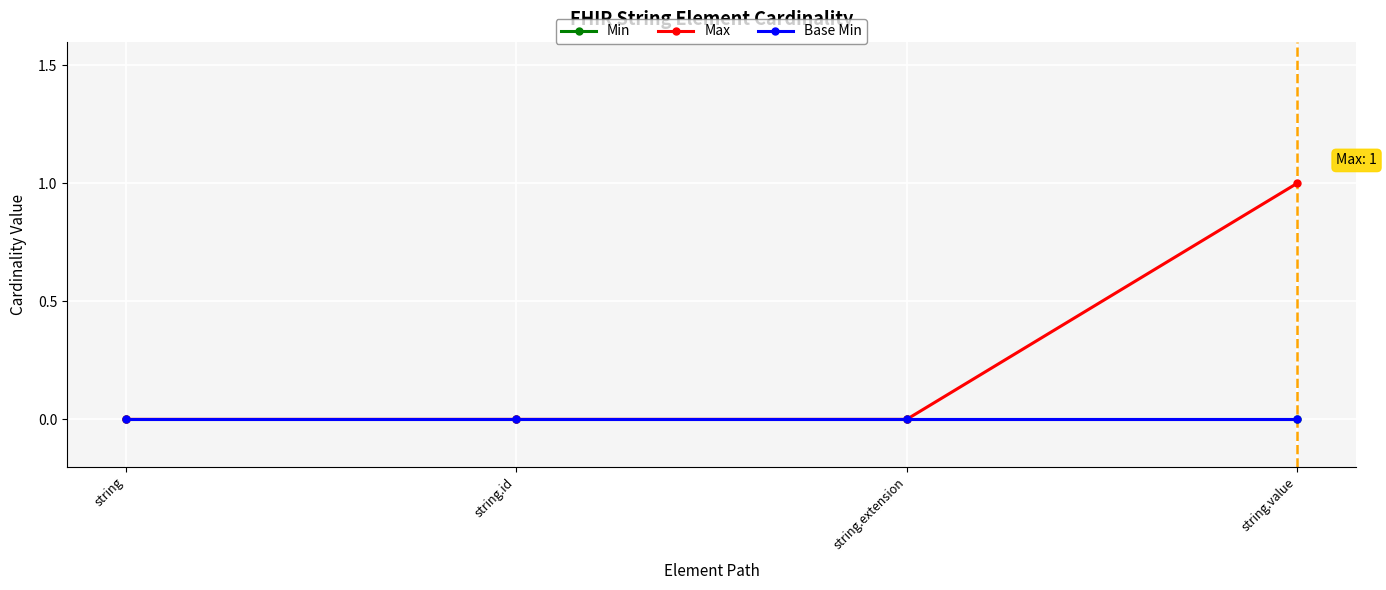

Is this an area chart (filled region under the line)?

No